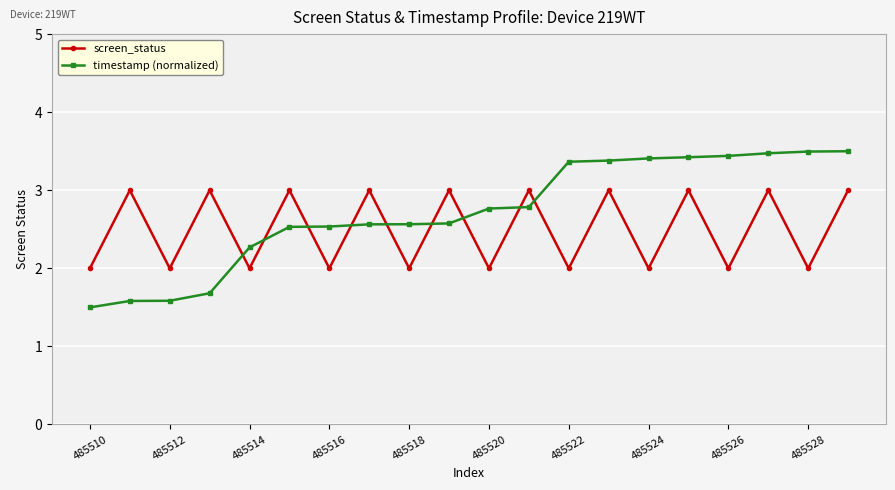

Which series has the largest total across all categories?

timestamp (normalized)